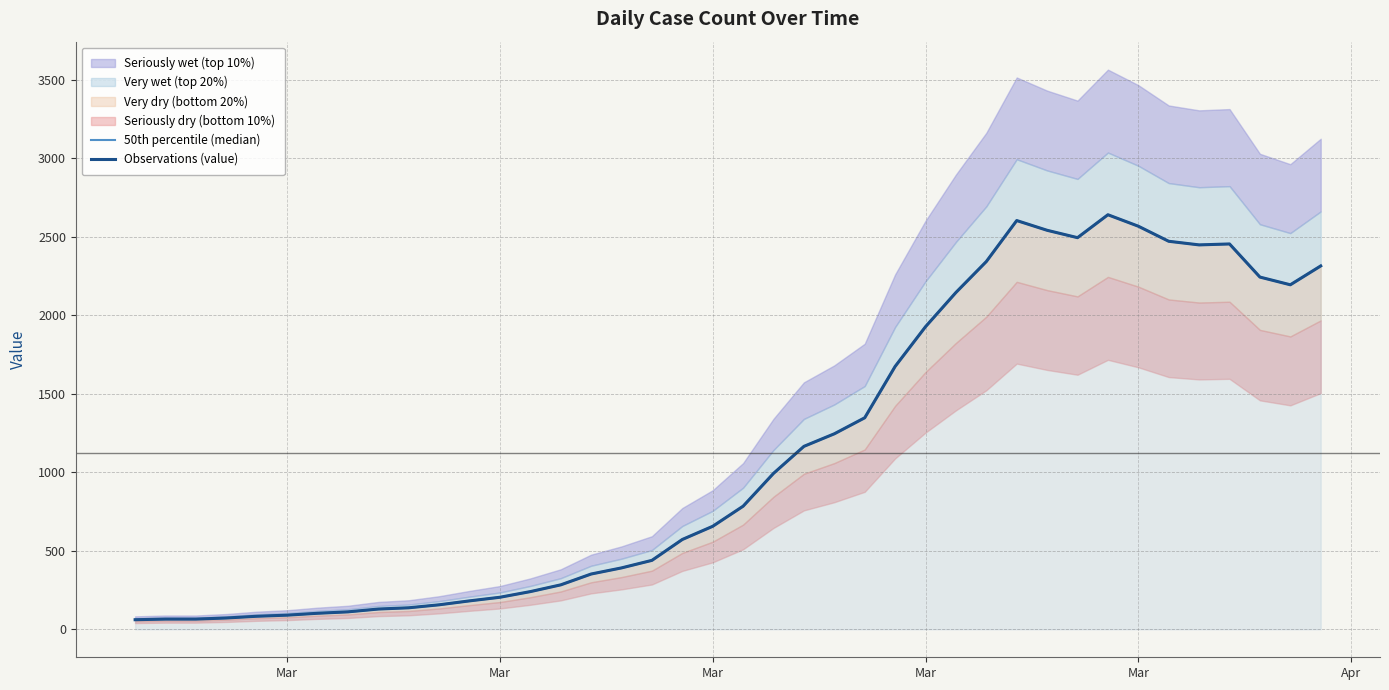

Is it true that Observations (value) equals 2541 at 30?

True